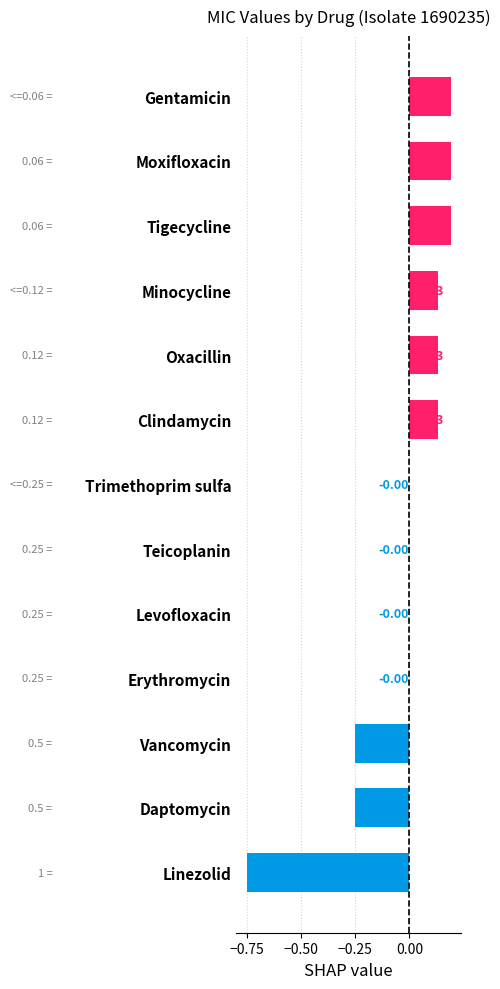

Between Erythromycin and Linezolid, which is larger?

Erythromycin